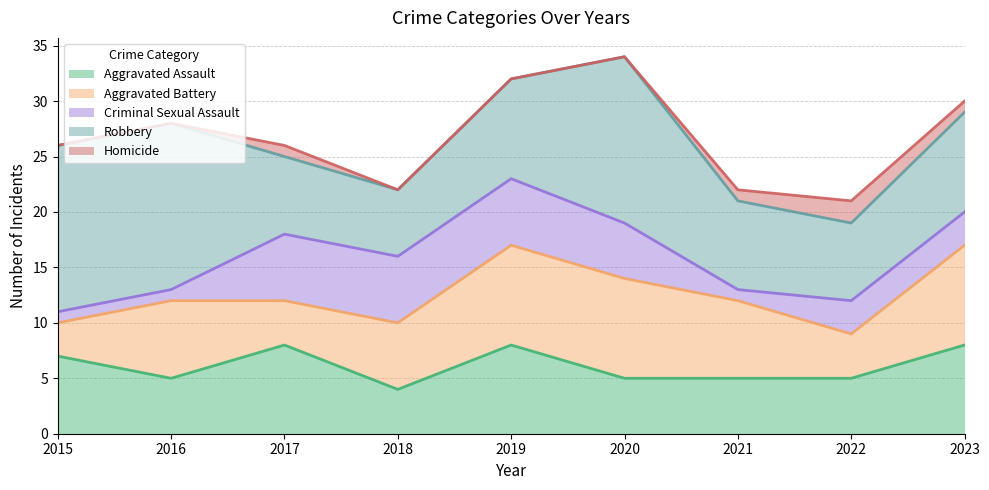

The Criminal Sexual Assault series shows 0 at 2021. True or false?

False